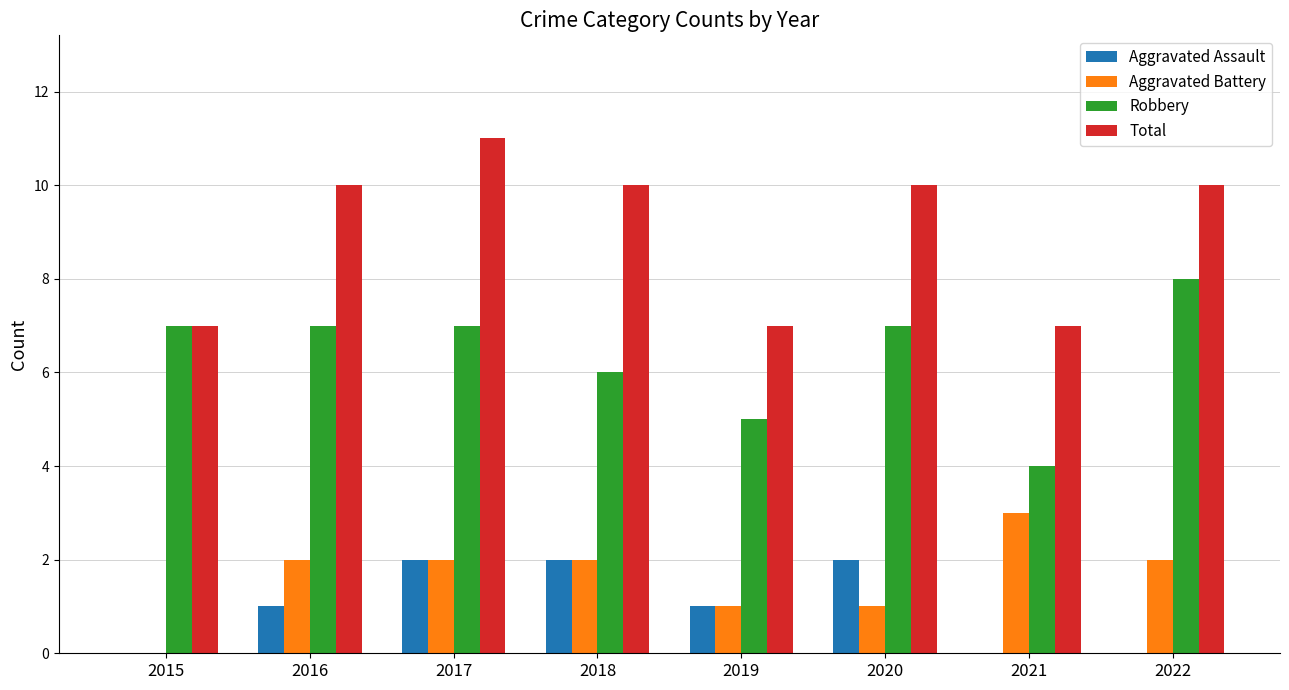

What are all the series names shown in the legend?

Aggravated Assault, Aggravated Battery, Robbery, Total